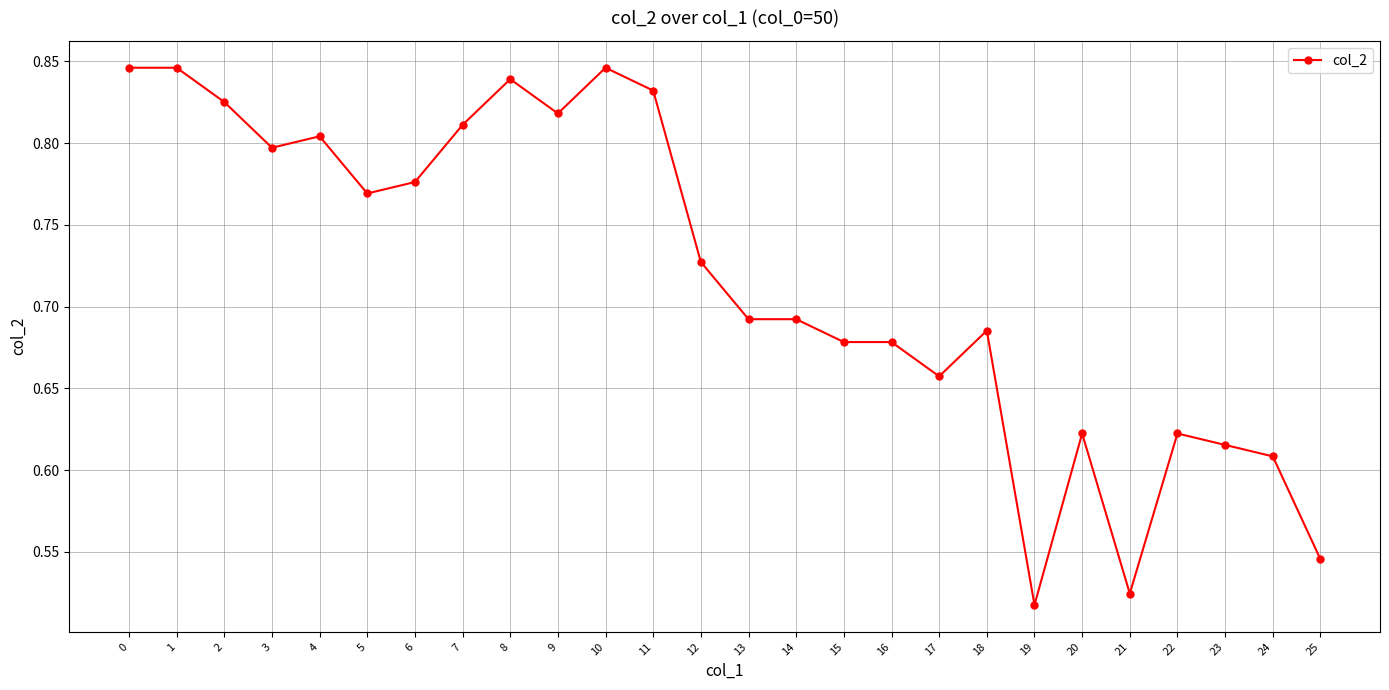

How many values are between 0 and 1?

26